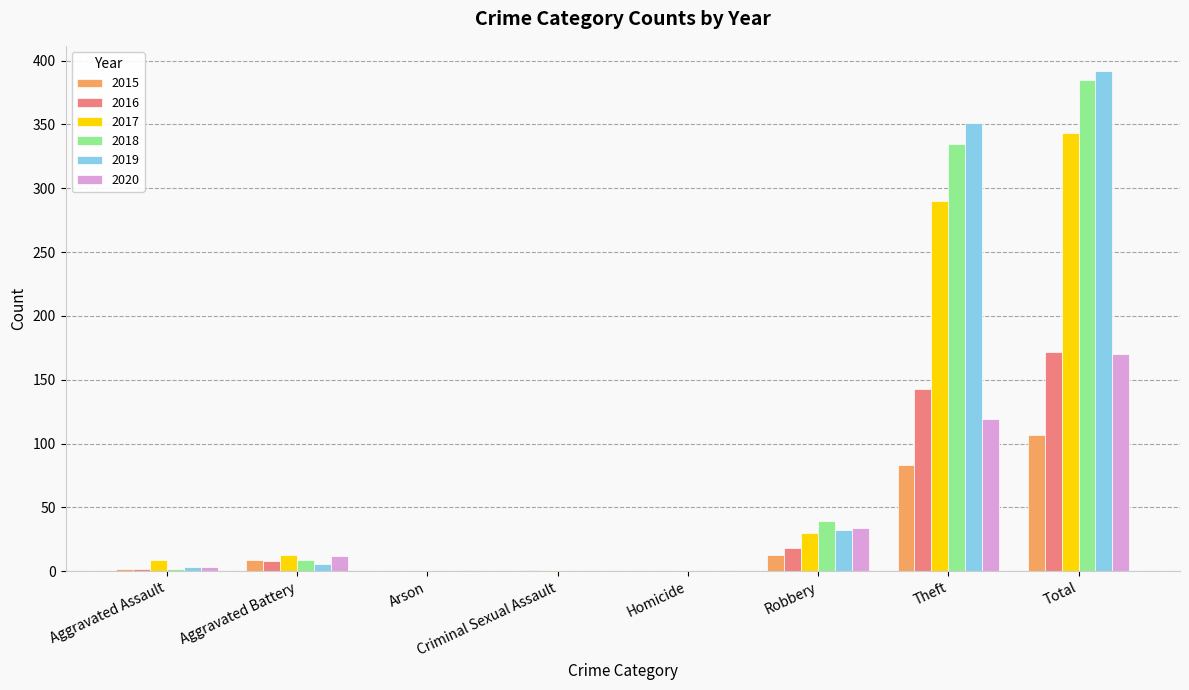

Is it true that 2015 equals 107 at Total?

True